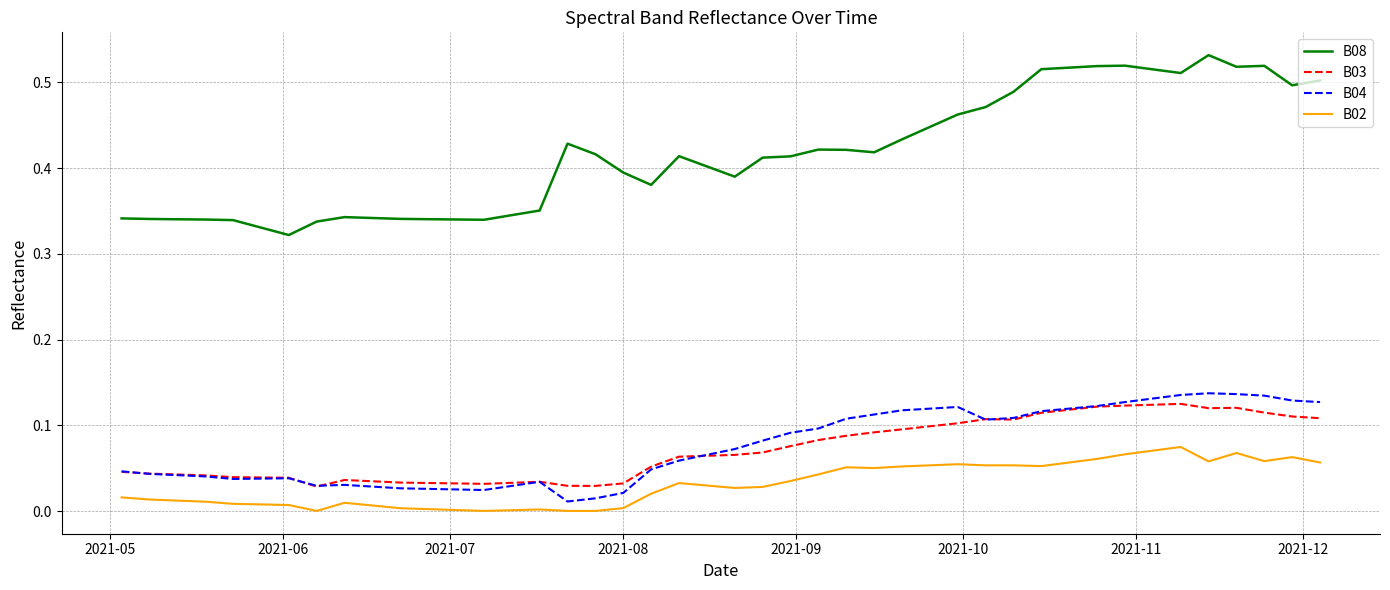

Which series has the largest total across all categories?

B08